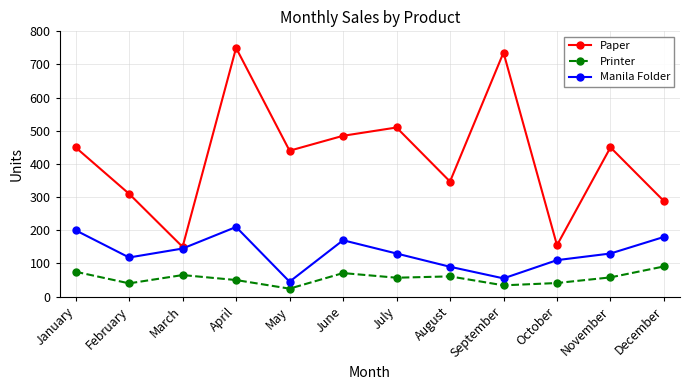

True or false: Printer and Paper intersect in this chart.

False